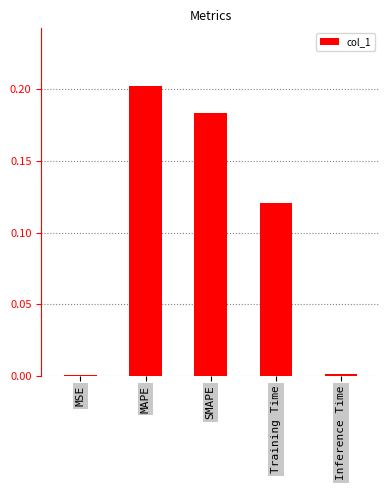

Which category has the highest value across all series?

MAPE